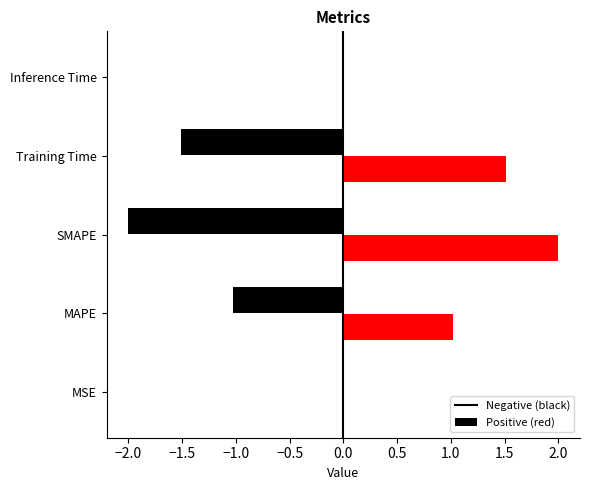

The chart shows a value of 1.5 at Training Time. True or false?

True